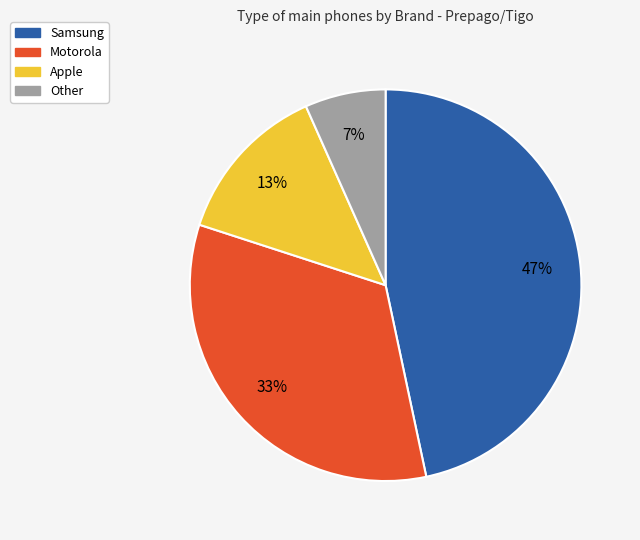

Rank the categories by value from highest to lowest.

Samsung, Motorola, Apple, Other